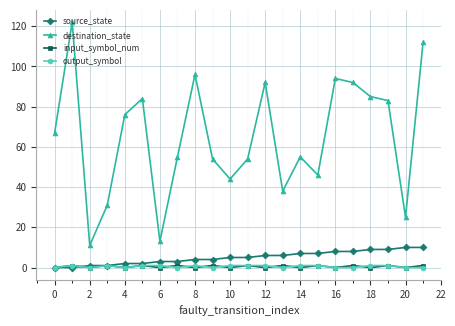

True or false: destination_state and output_symbol intersect in this chart.

False